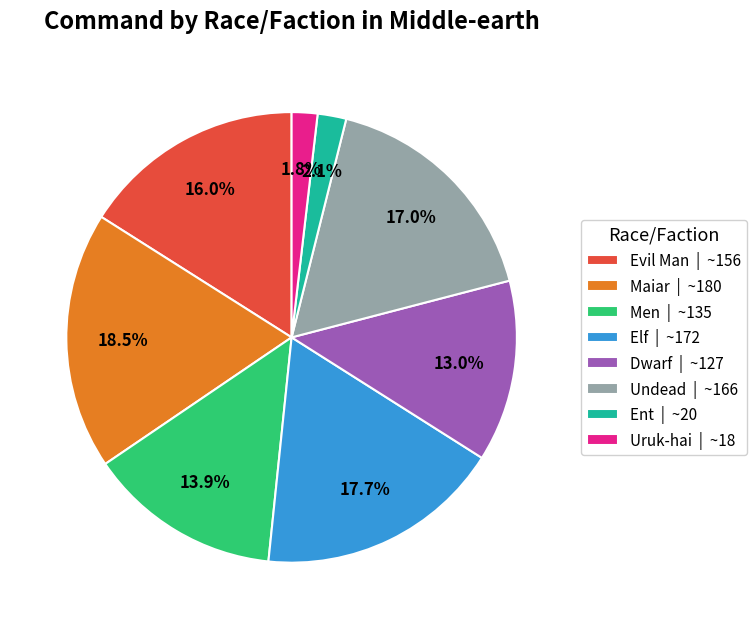

What is the ratio of the value at Elf to the value at Men?

1.3